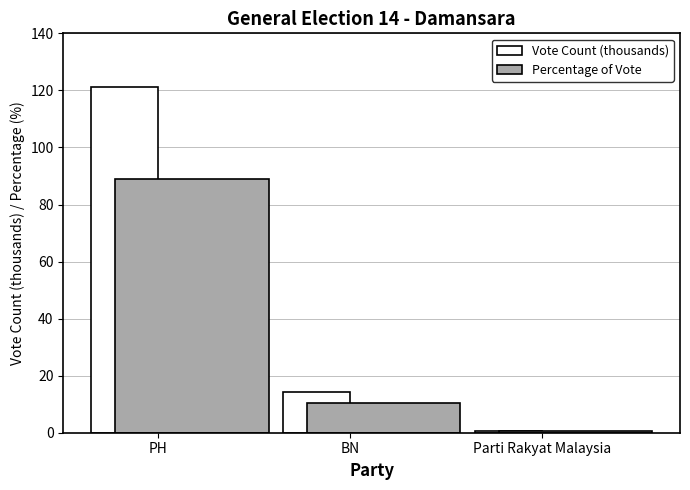

How many bars are there in each group?

2